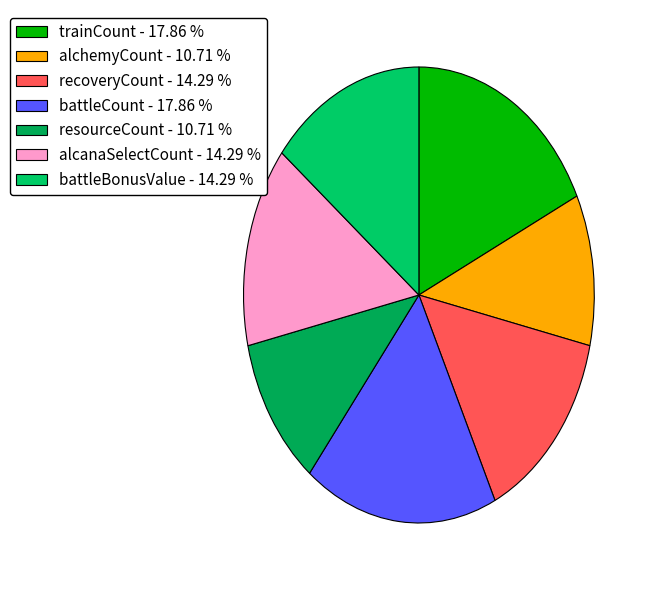

How many segments does this pie chart have?

7